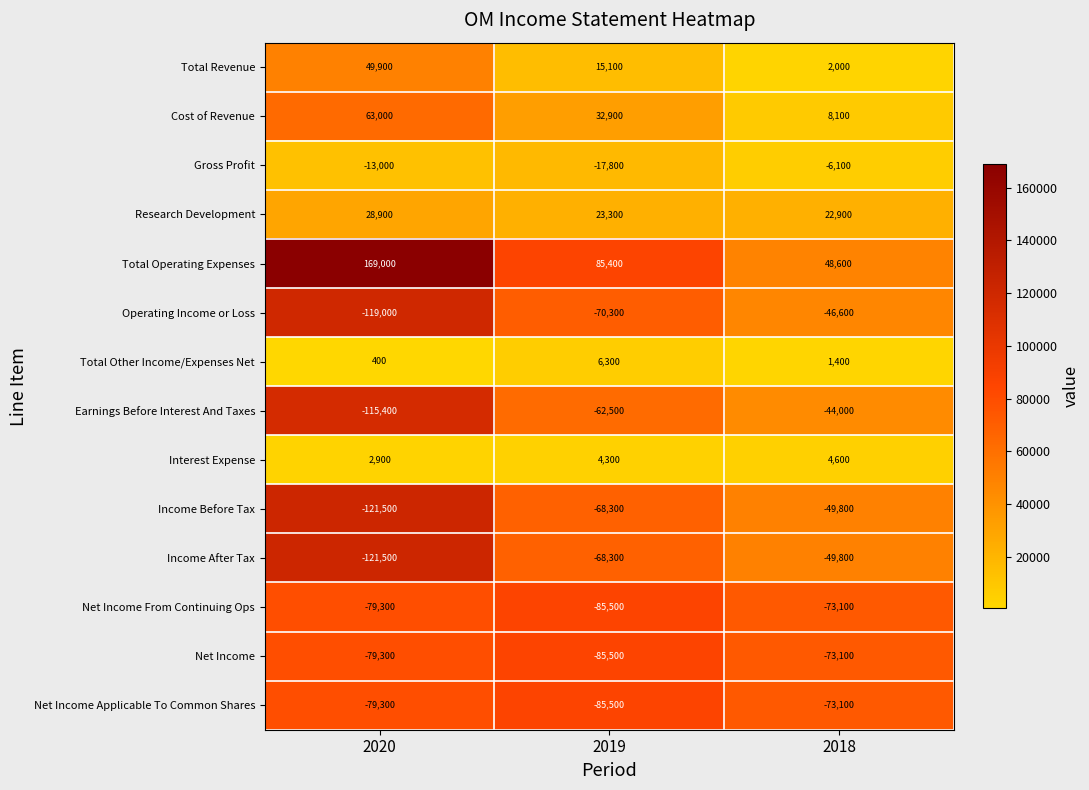

What is the difference between the maximum and minimum values in the Cost of Revenue series?

54900